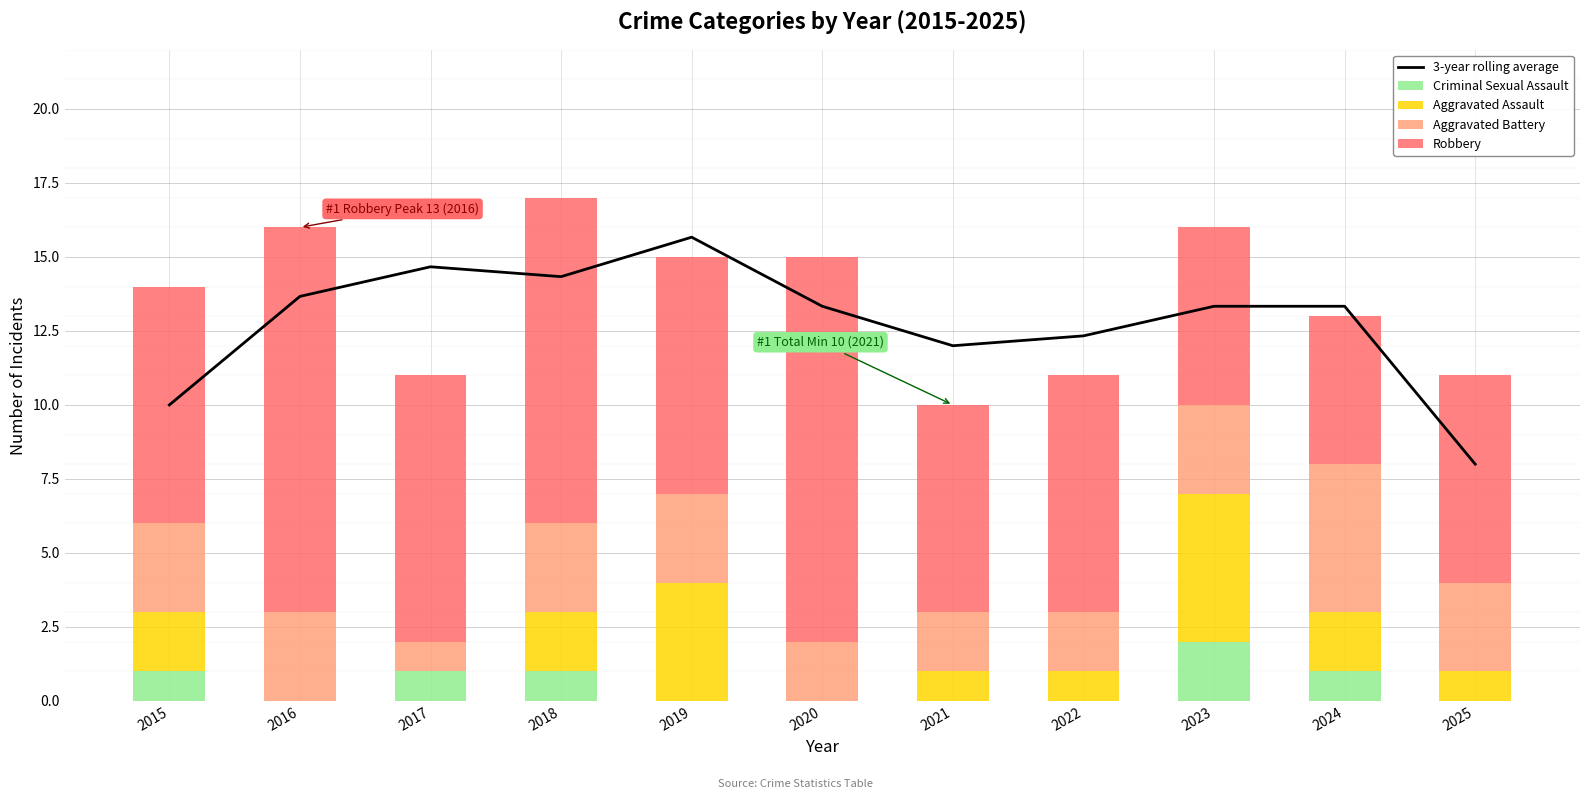

Reading left to right, extract all data points from this chart.

3-year rolling average: 2015=10.0	2016=13.7	2017=14.7	2018=14.3	2019=15.7	2020=13.3	2021=12.0	2022=12.3	2023=13.3	2024=13.3	2025=8.0
Criminal Sexual Assault: 2015=1.0	2016=0.0	2017=1.0	2018=1.0	2019=0.0	2020=0.0	2021=0.0	2022=0.0	2023=2.0	2024=1.0	2025=0.0
Aggravated Assault: 2015=2.0	2016=0.0	2017=0.0	2018=2.0	2019=4.0	2020=0.0	2021=1.0	2022=1.0	2023=5.0	2024=2.0	2025=1.0
Aggravated Battery: 2015=3.0	2016=3.0	2017=1.0	2018=3.0	2019=3.0	2020=2.0	2021=2.0	2022=2.0	2023=3.0	2024=5.0	2025=3.0
Robbery: 2015=8.0	2016=13.0	2017=9.0	2018=11.0	2019=8.0	2020=13.0	2021=7.0	2022=8.0	2023=6.0	2024=5.0	2025=7.0